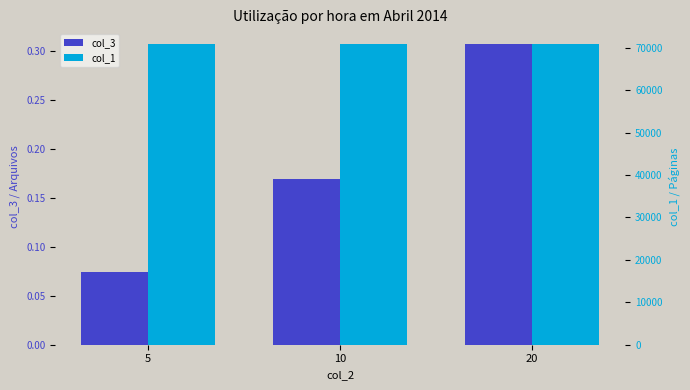

The value of col_3 at 5 is 0.0. True or false?

False